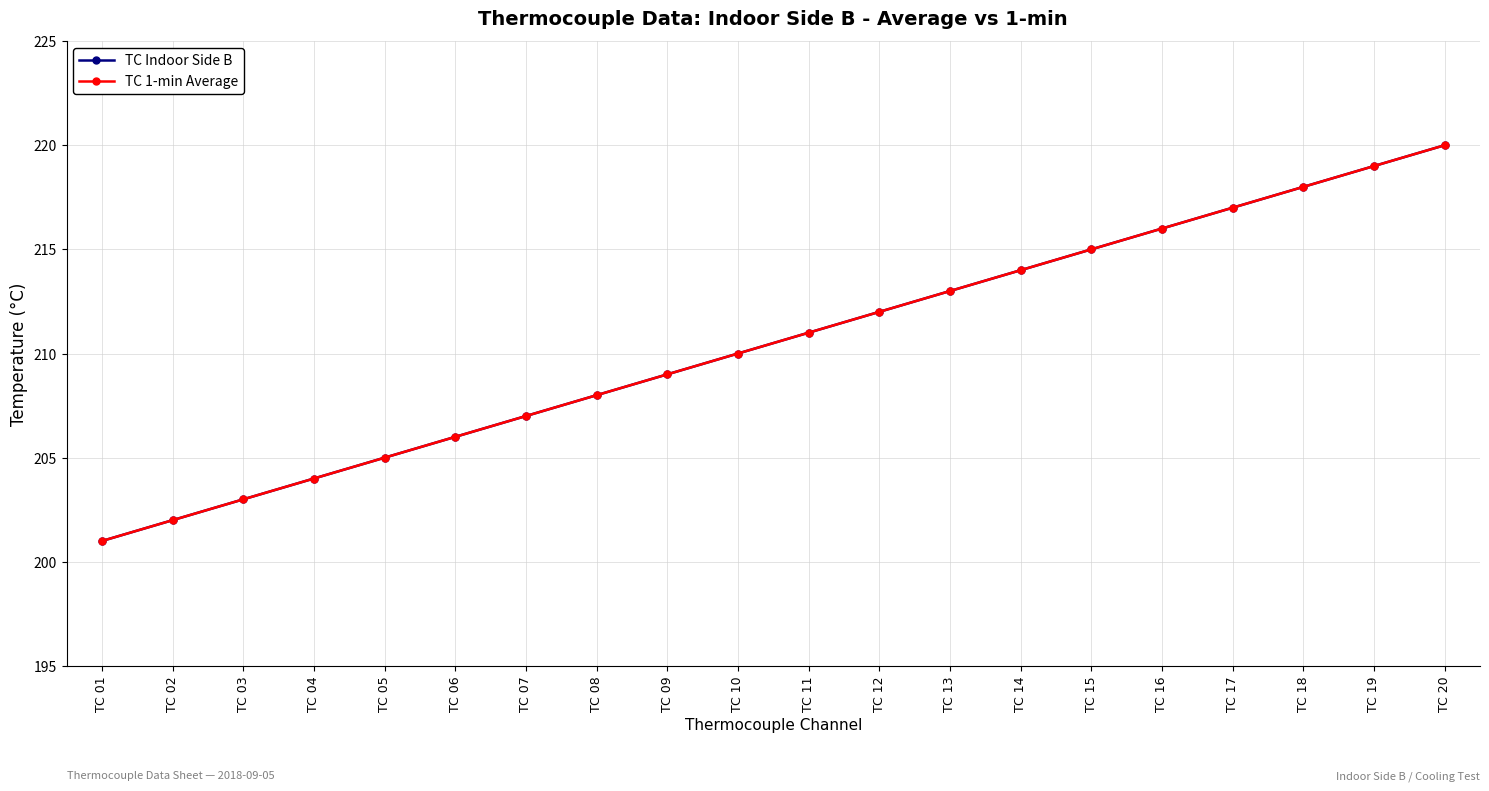

Is this an area chart (filled region under the line)?

No